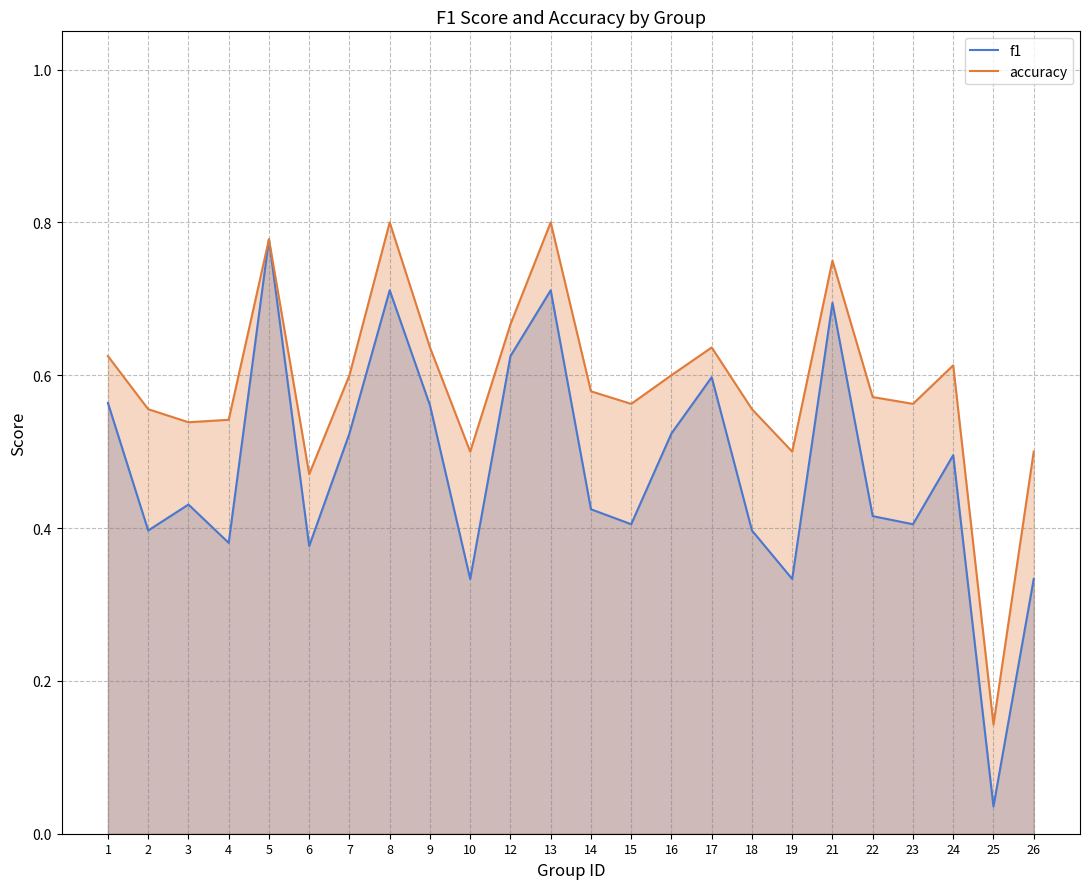

How many lines are shown in the chart?

2